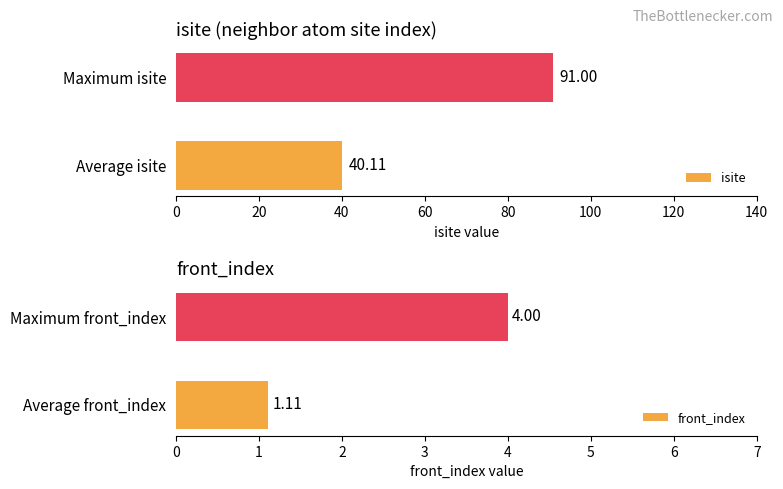

How many bars are there in each group?

2